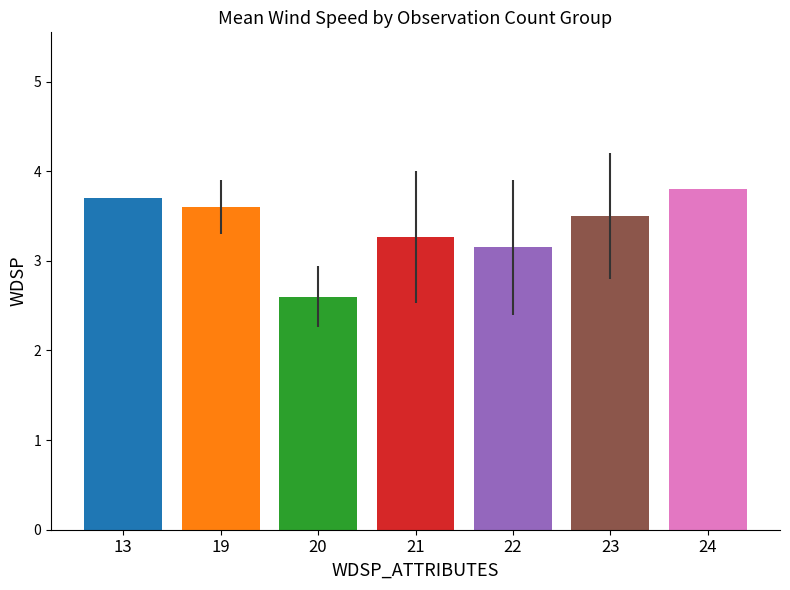

What is the ratio of the value at 13 to the value at 23?

1.1